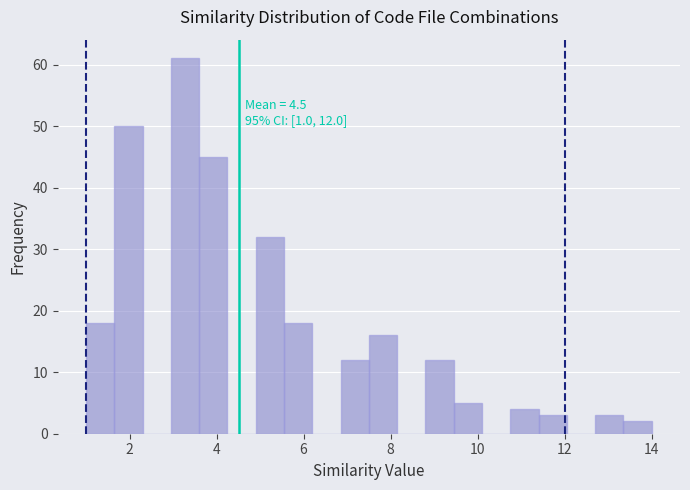

Read against the x-axis, roughly where is the centre of the tallest bar?

3.2